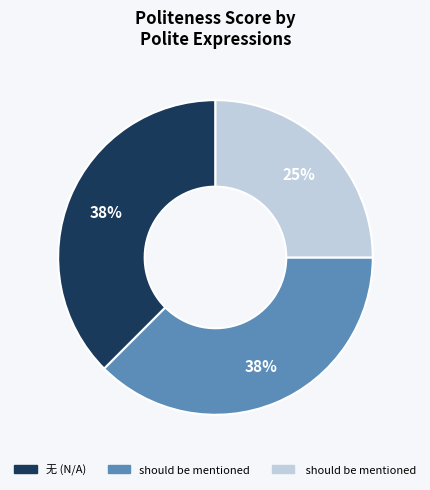

Is there any slice that represents more than half of the pie?

No